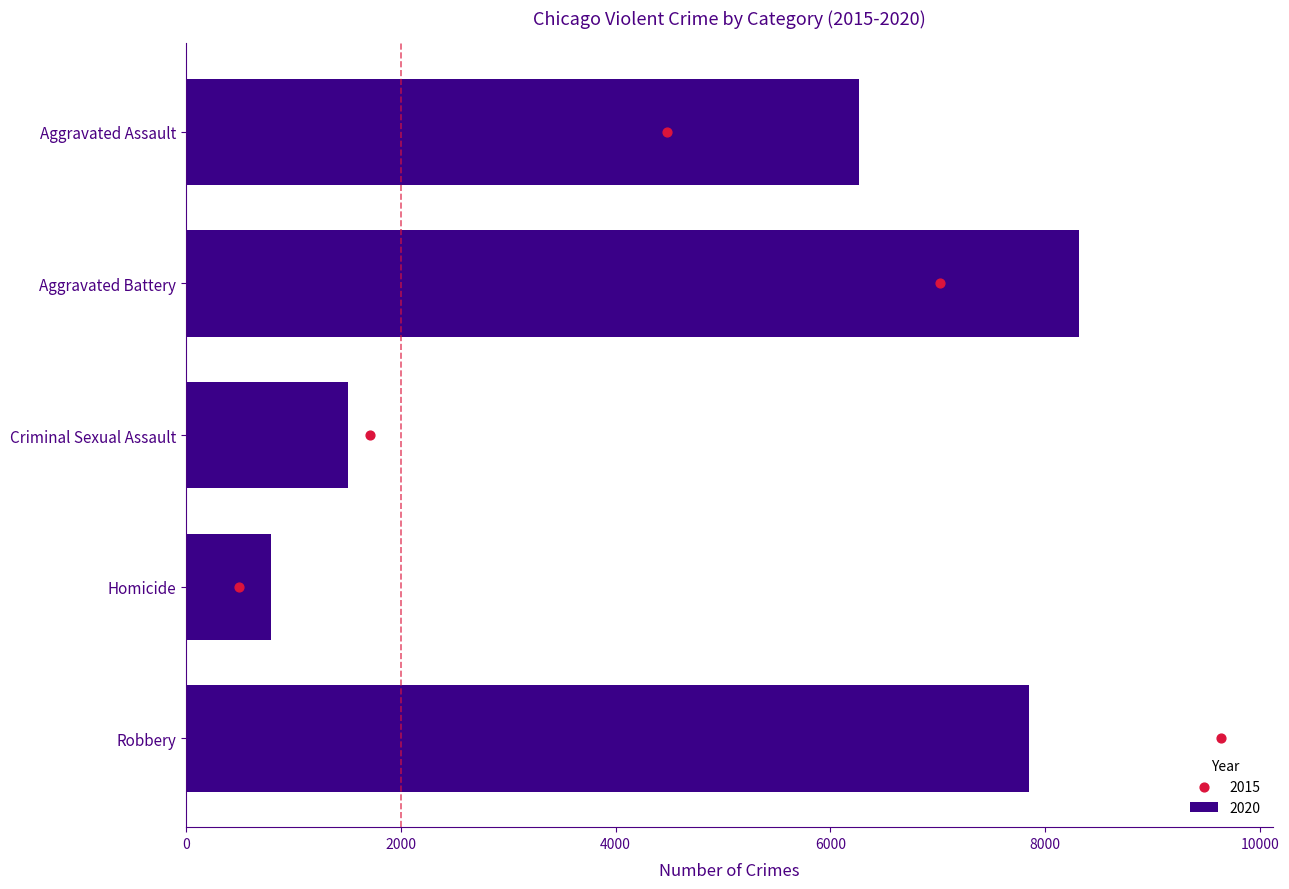

What is the difference between the 2020 values at Aggravated Battery and Robbery?

465